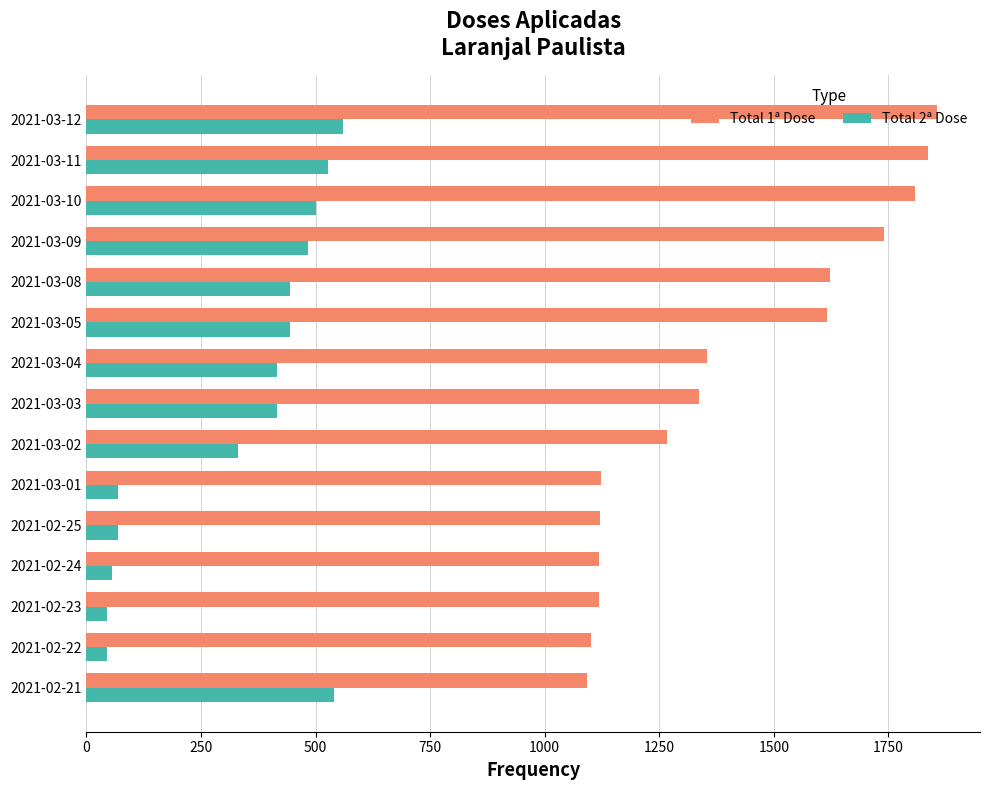

List the series in order of their overall mean, highest first.

Total 1ª Dose, Total 2ª Dose